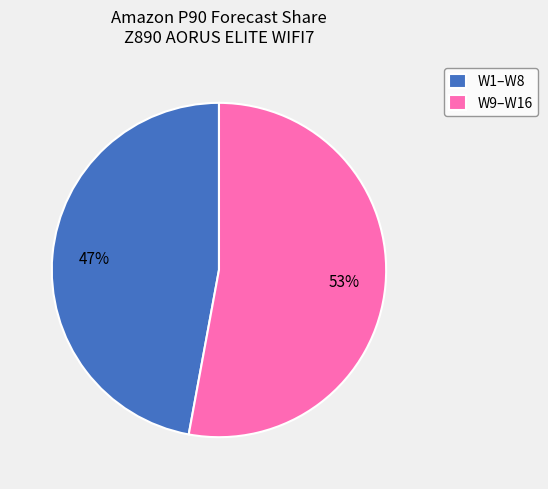

What is the ratio of the value at W1–W8 to the value at W9–W16?

0.9